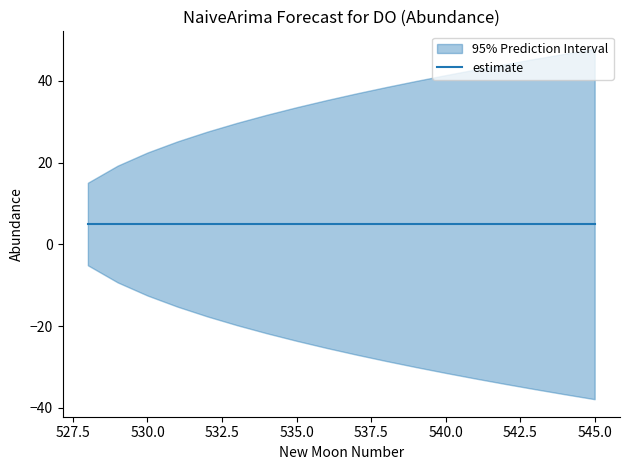

Is the value of upper_pi at 532 greater than the value of lower_pi at 537?

Yes